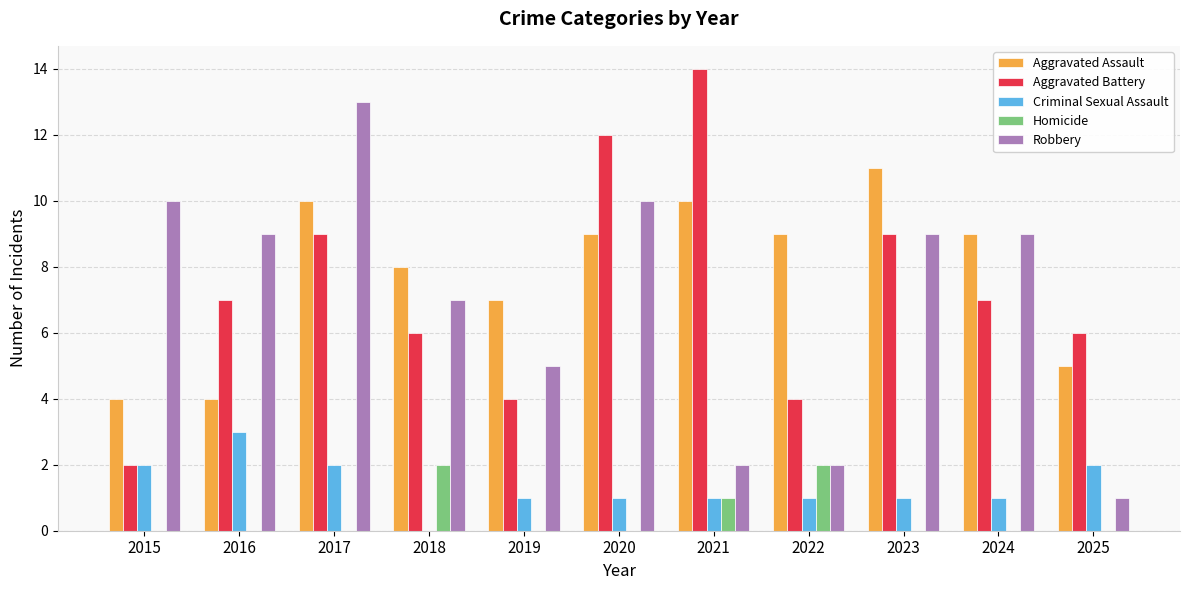

Count the number of data series in this chart.

5